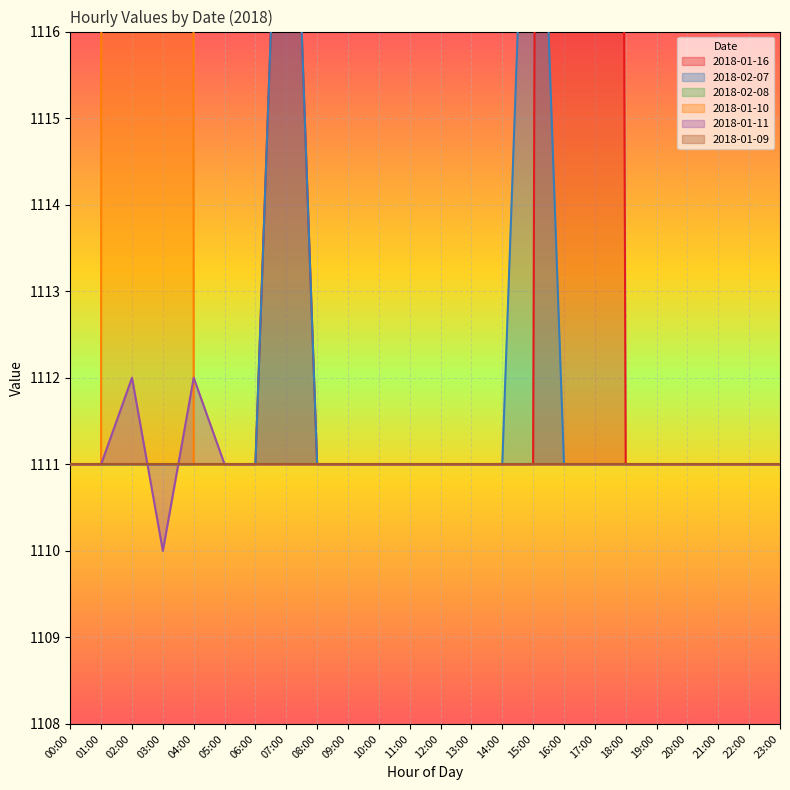

The value of 2018-01-11 at 13:00 is 1111. True or false?

True